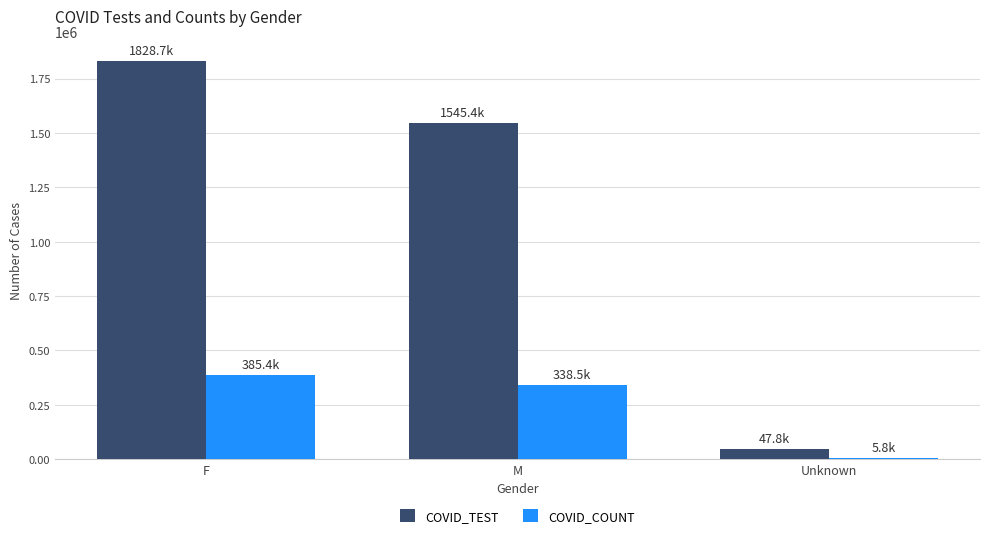

Rank the series by their maximum value, from highest to lowest.

COVID_TEST, COVID_COUNT